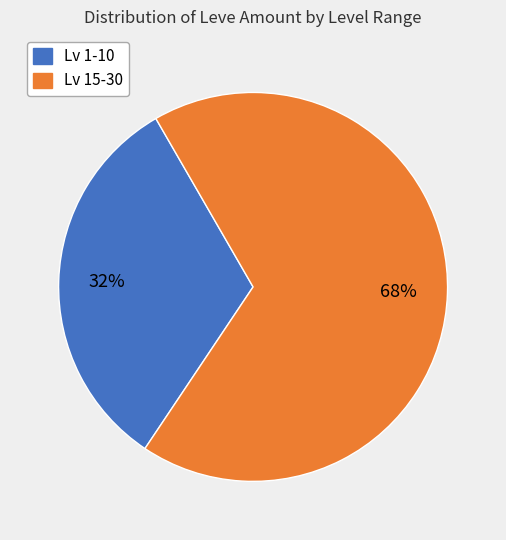

How many slices are in this pie chart?

2